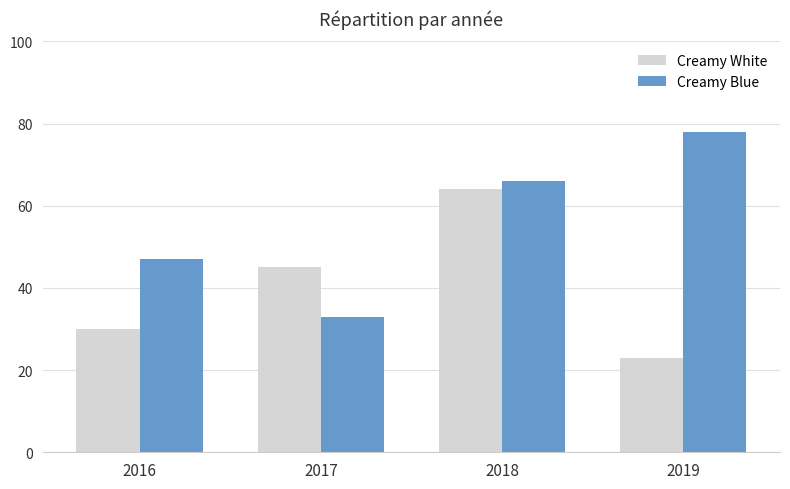

Where is Creamy Blue nearest to the value 55?

2016